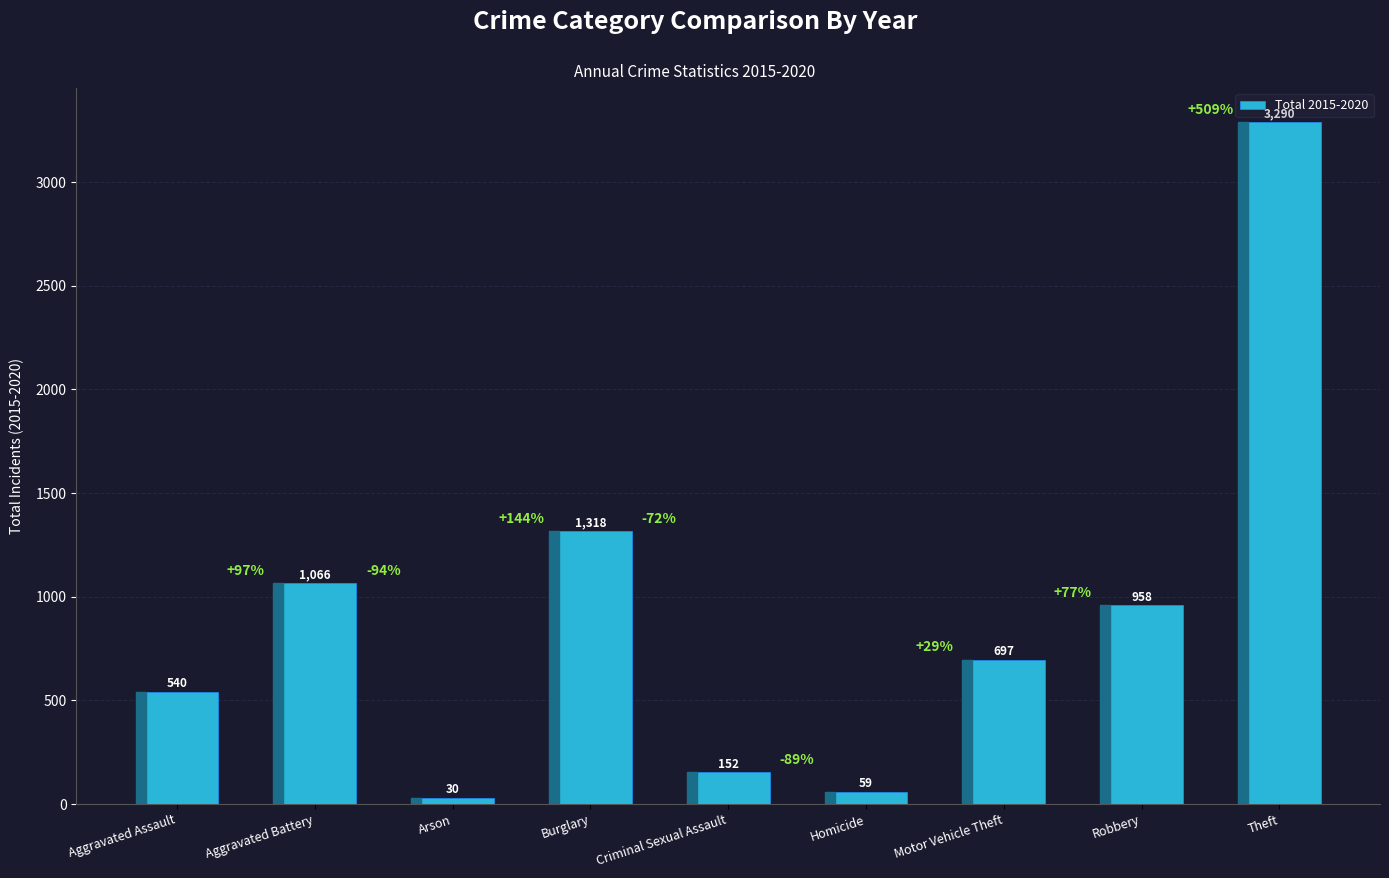

Reading right to left, what are all the values shown in this chart?

3290	958	697	59	152	1318	30	1066	540